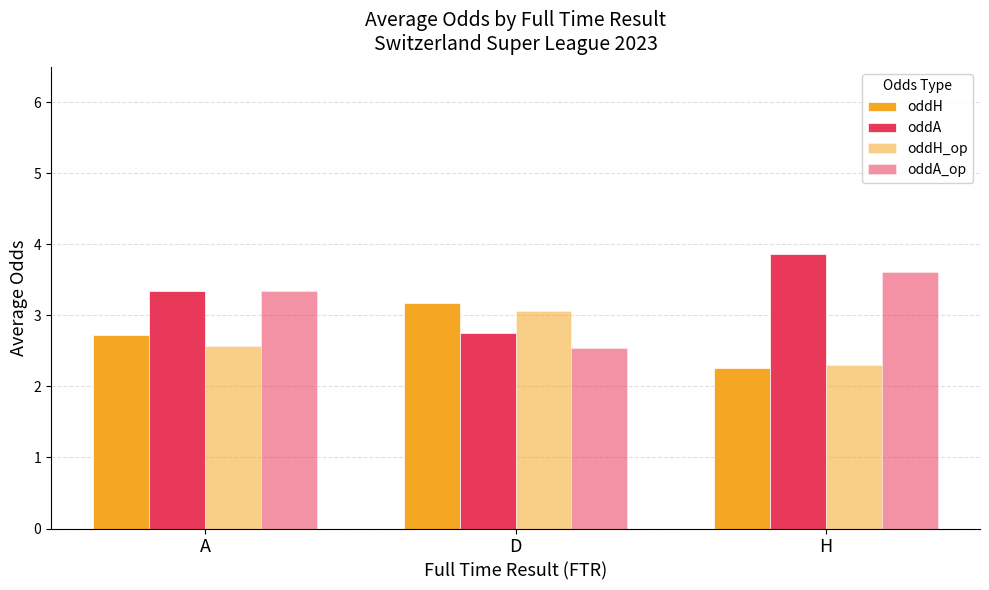

How many bars are there in each group?

4